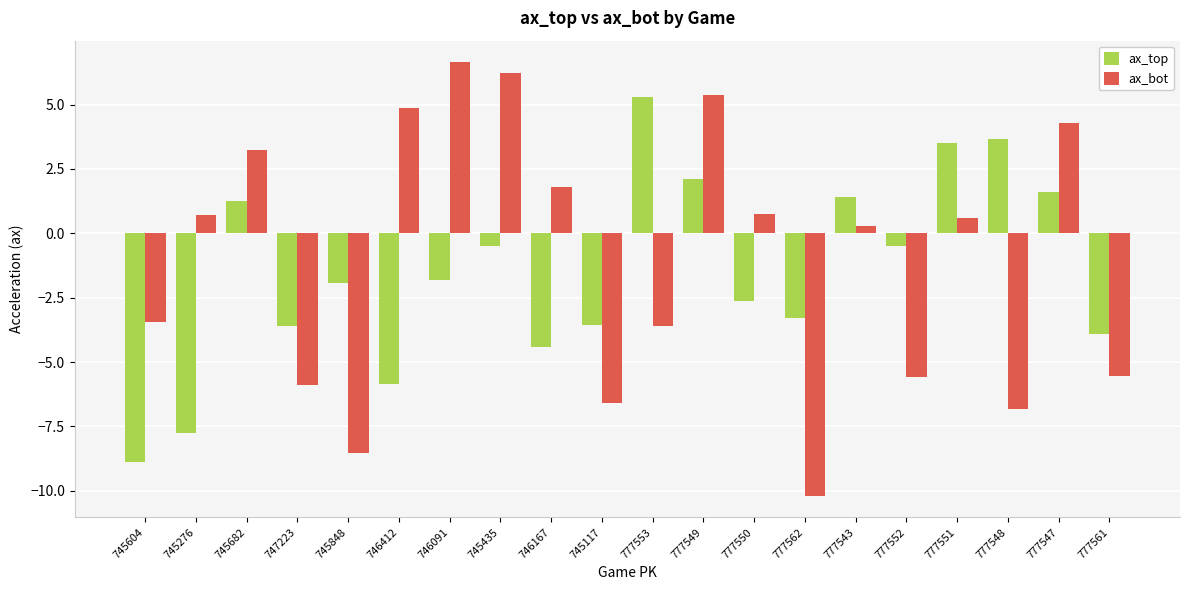

What is the sum of all ax_top values?

-29.8